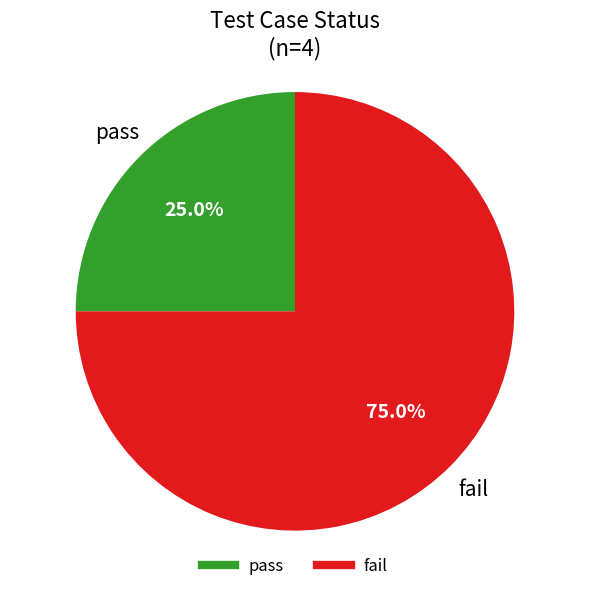

How many slices are in this pie chart?

2